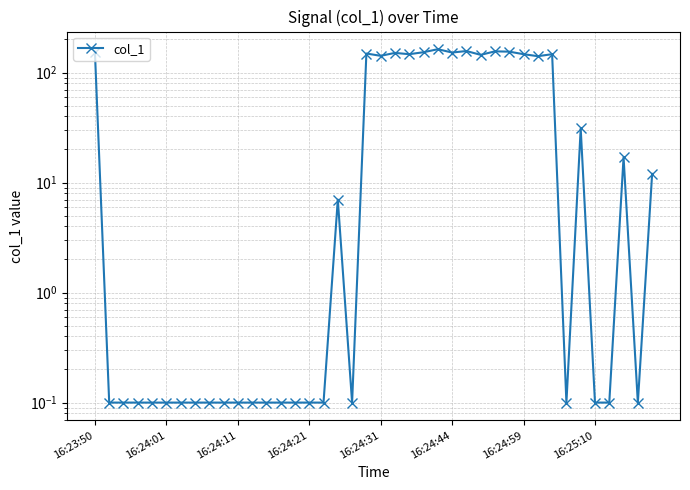

How many lines are shown in the chart?

1